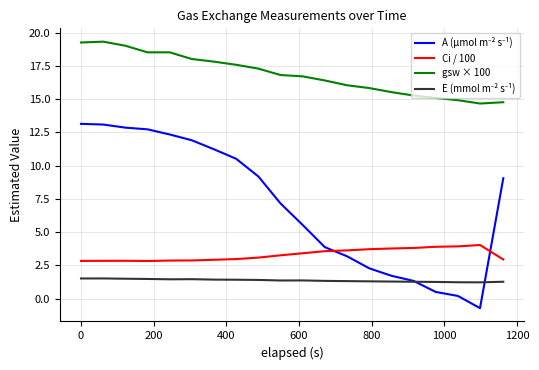

What is the minimum value shown in the chart?

-0.7